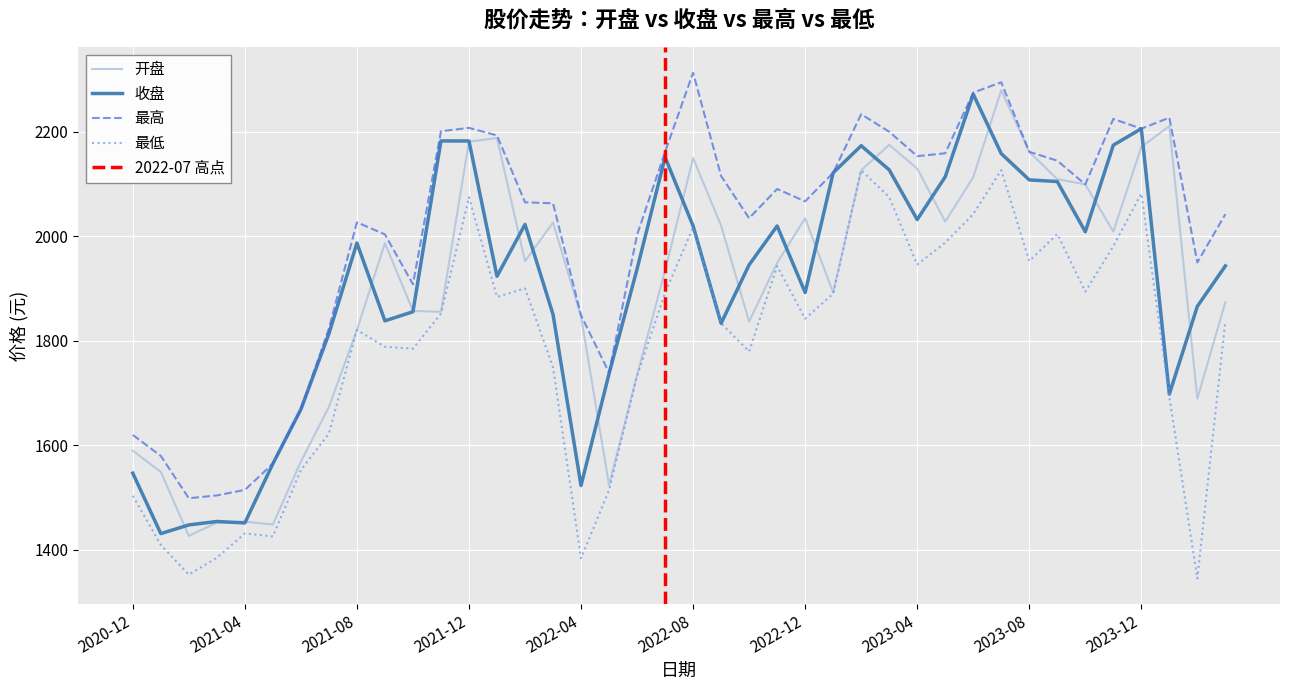

Where is 收盘 nearest to the value 1851?

2022-03